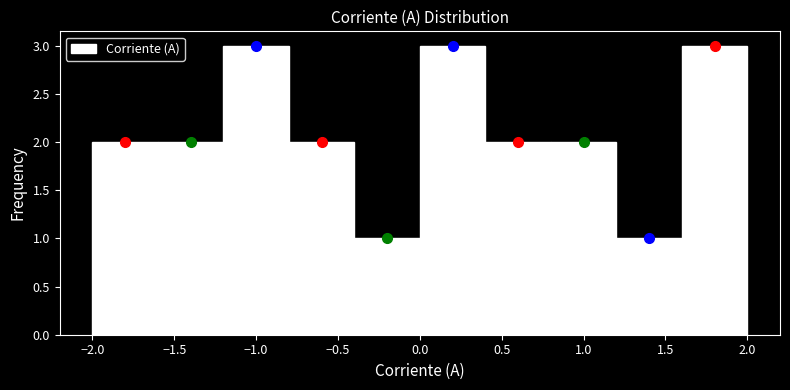

Reading left to right, list every bar in this chart as the range it spans on the x-axis followed by its height. The values are not printed on the chart, so give them approximately, as read against the axis.

-2.0 to -1.6: 2
-1.6 to -1.2: 2
-1.2 to -0.8: 3
-0.8 to -0.4: 2
-0.4 to 0.0: 1
0.0 to 0.4: 3
0.4 to 0.8: 2
0.8 to 1.2: 2
1.2 to 1.6: 1
1.6 to 2.0: 3